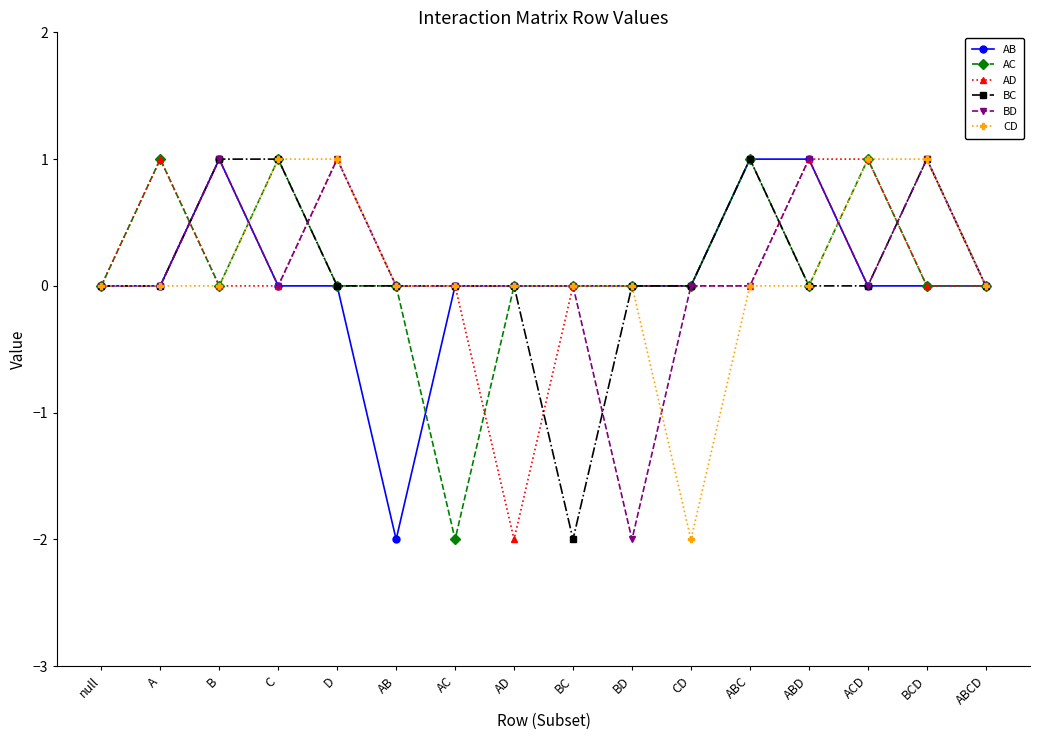

How many distinct data groups are displayed?

6